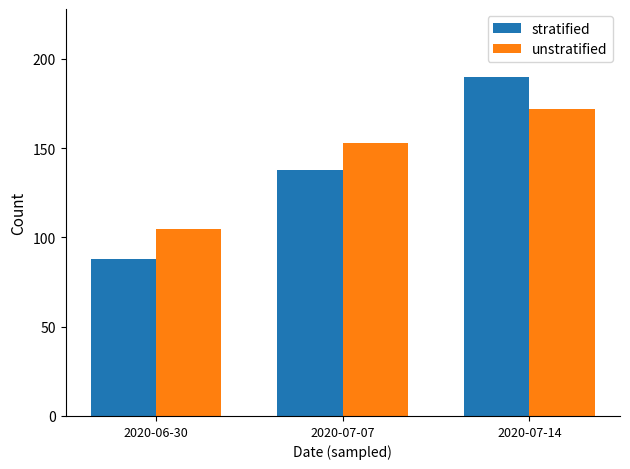

At which label does stratified reach its peak?

2020-07-14